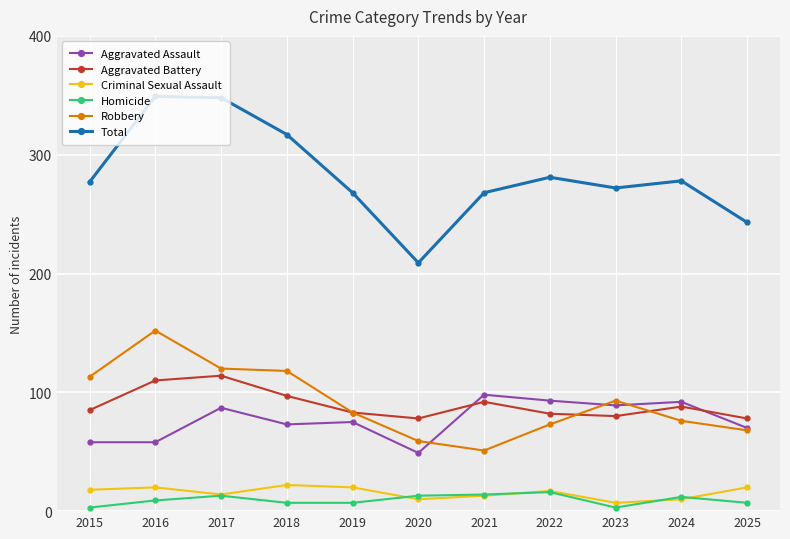

Read the Robbery value at 2019.

83